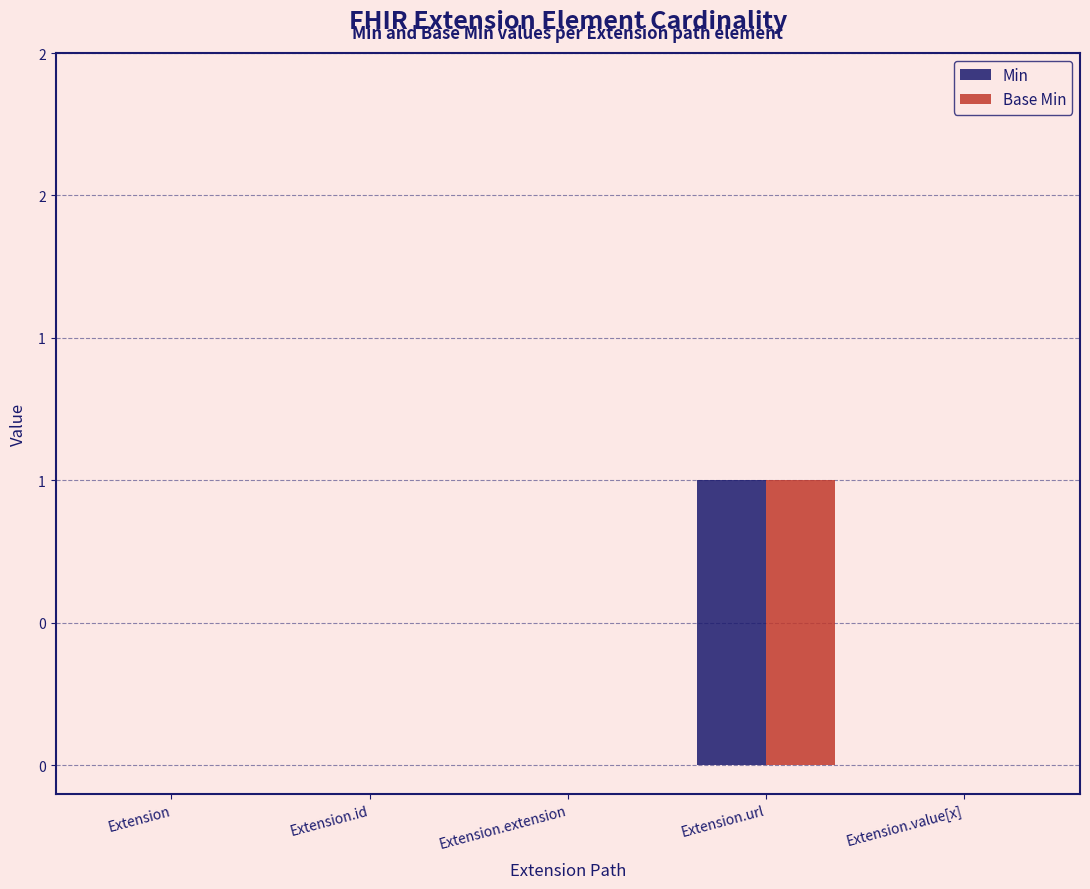

What is the difference between the maximum and minimum values in the Base Min series?

1